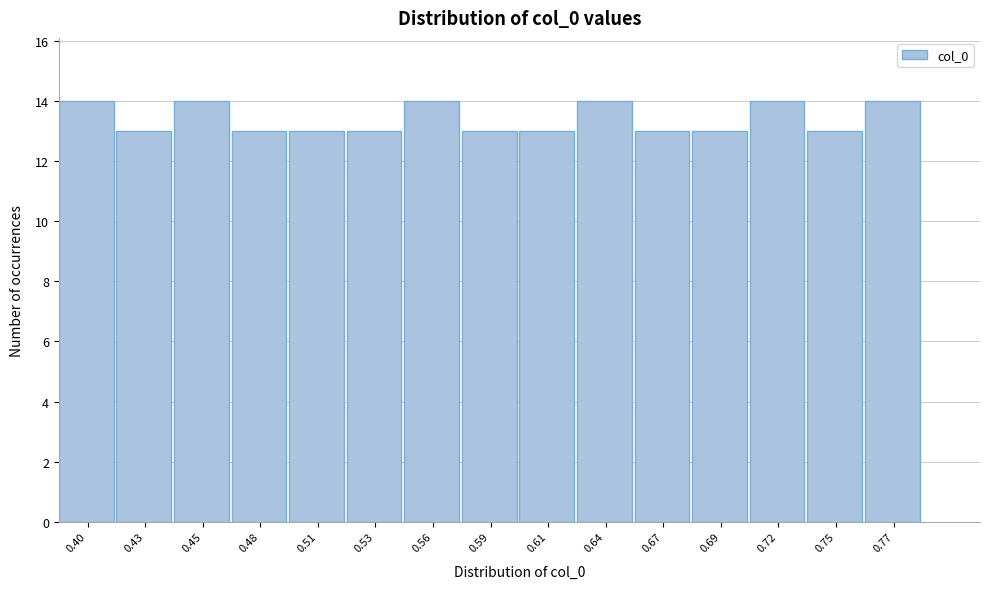

Reading right to left, transcribe all the data shown in this chart.

0.77=14	0.75=13	0.72=14	0.69=13	0.67=13	0.64=14	0.61=13	0.59=13	0.56=14	0.53=13	0.51=13	0.48=13	0.45=14	0.43=13	0.40=14